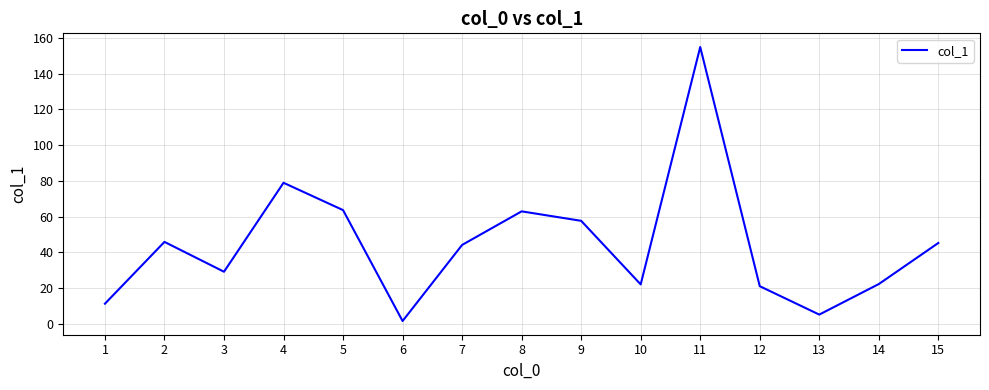

The value at 10 is 22.0. True or false?

True